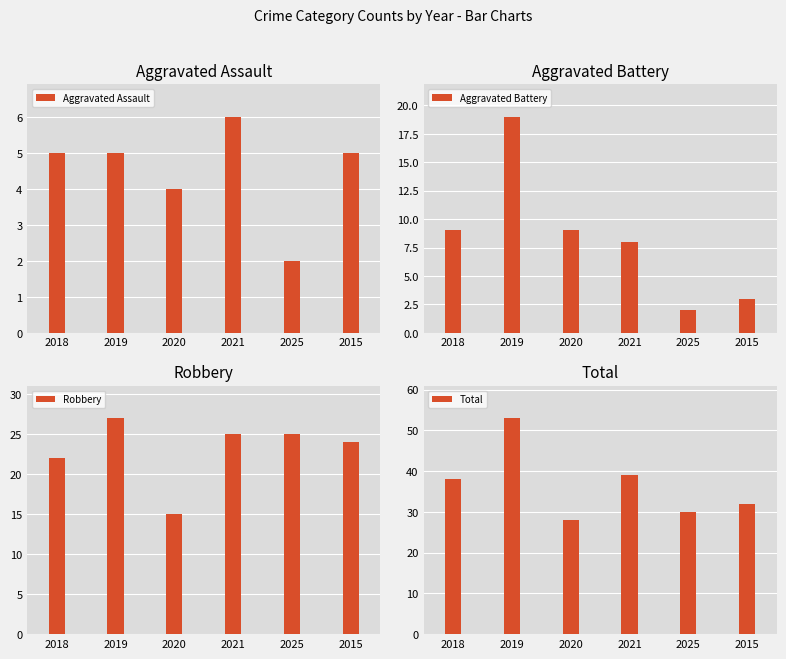

Which series has the widest spread of values?

Total